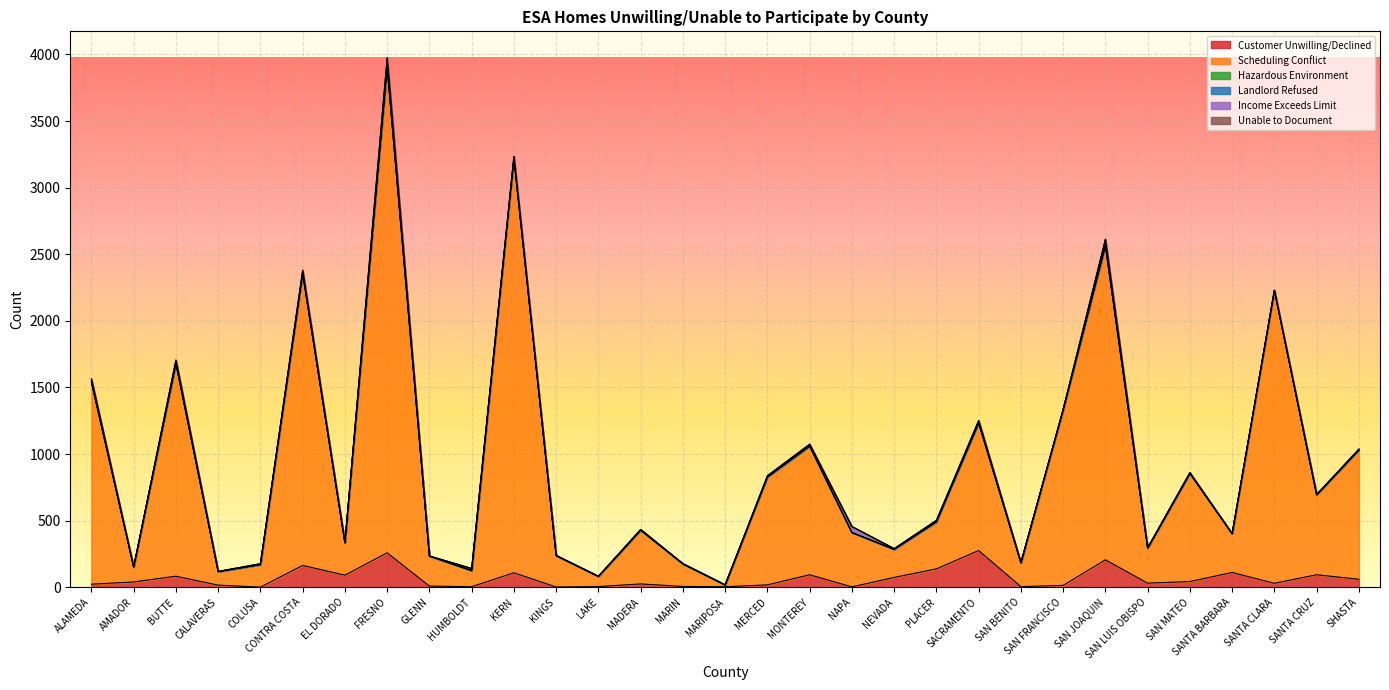

How many data points does each series have?

31